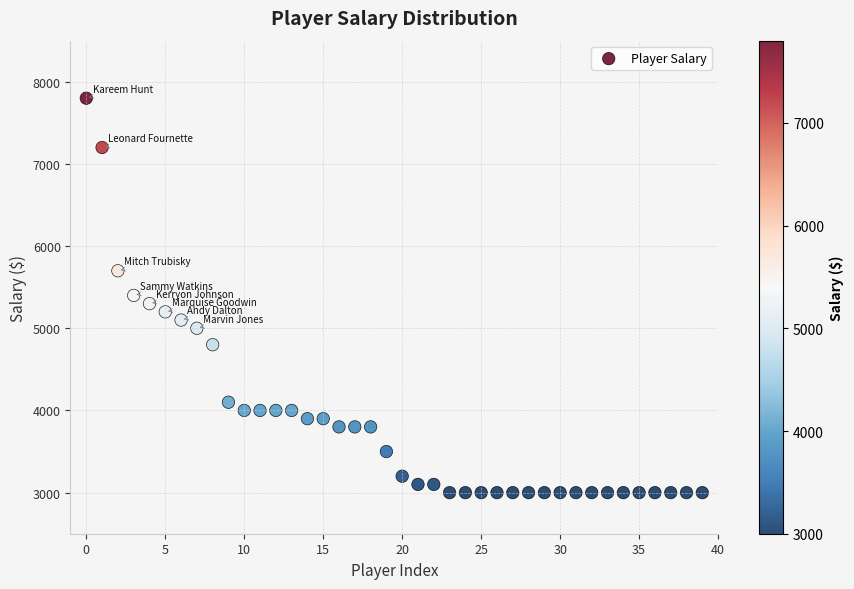

What is the range of Y values (max minus min)?

4800